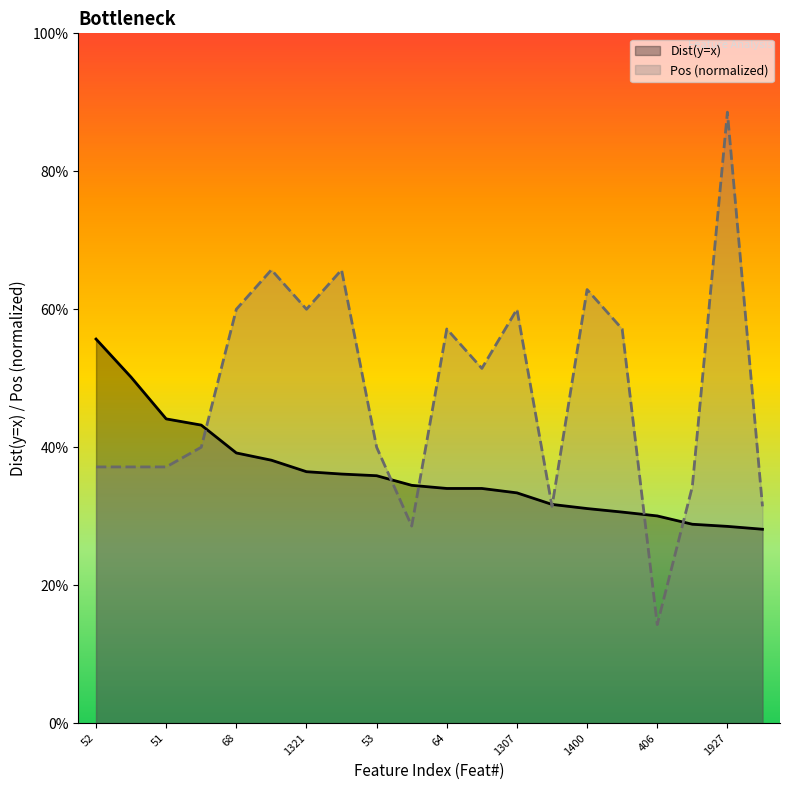

Between which two adjacent categories do Pos and Dist(y=x) first intersect?

995 and 68